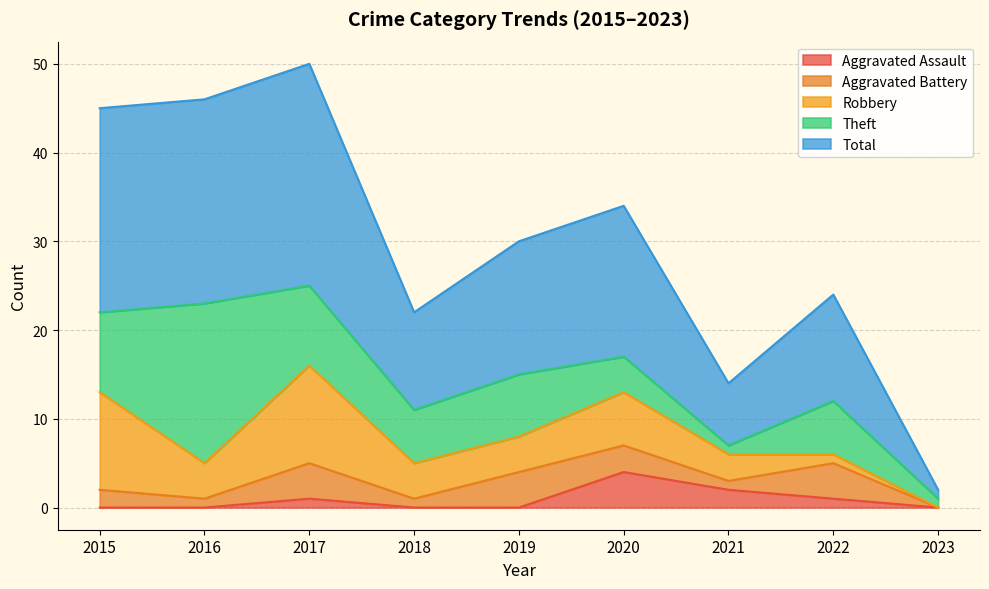

List the series in order of their peak value, highest first.

Total, Theft, Robbery, Aggravated Assault, Aggravated Battery